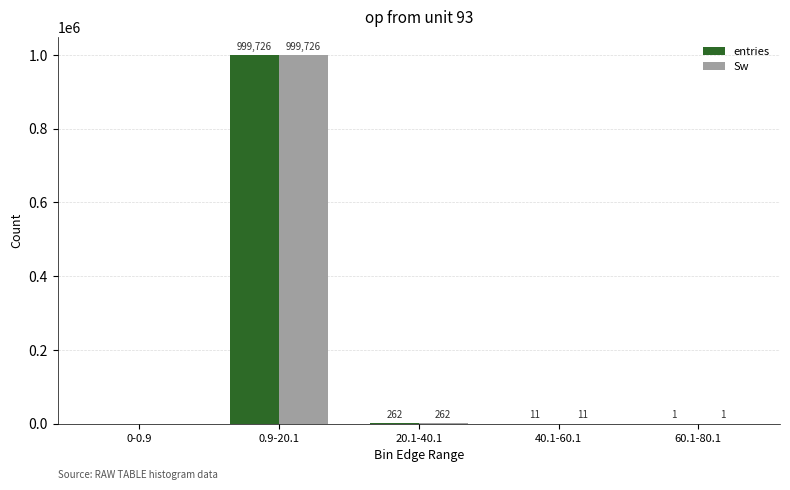

What is the total value across all series at 0.9-20.1?

1999452